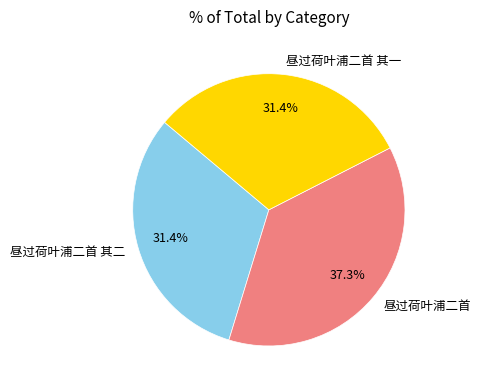

Is there any slice that represents more than half of the pie?

No